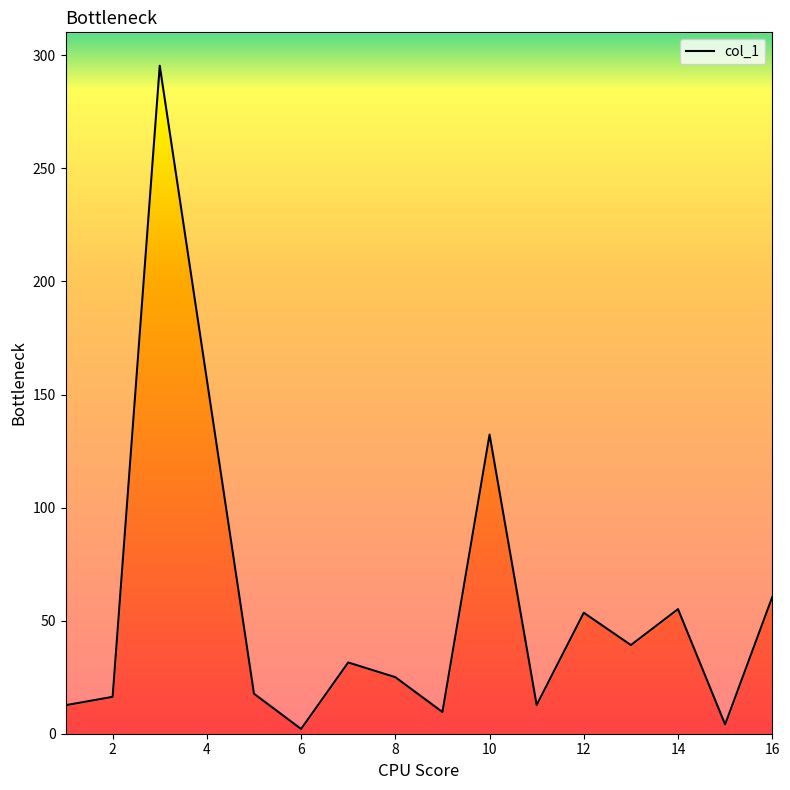

What is the average value?

51.2